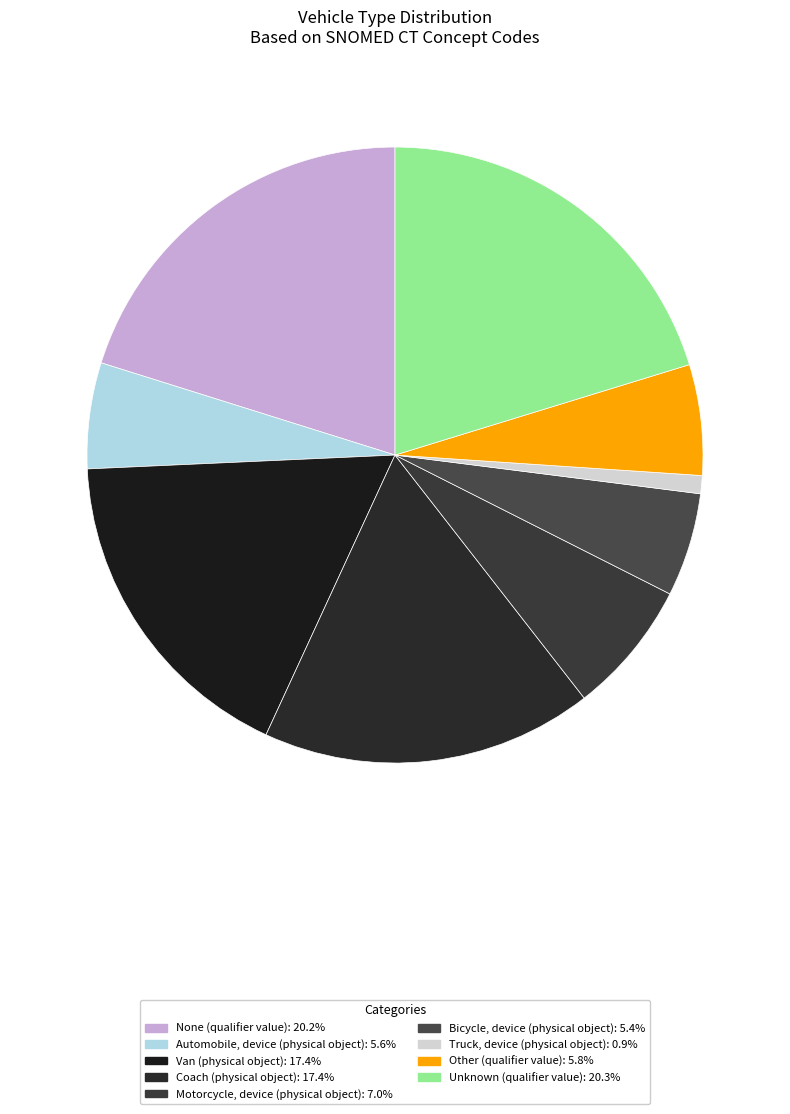

Count the number of slices in the pie.

9